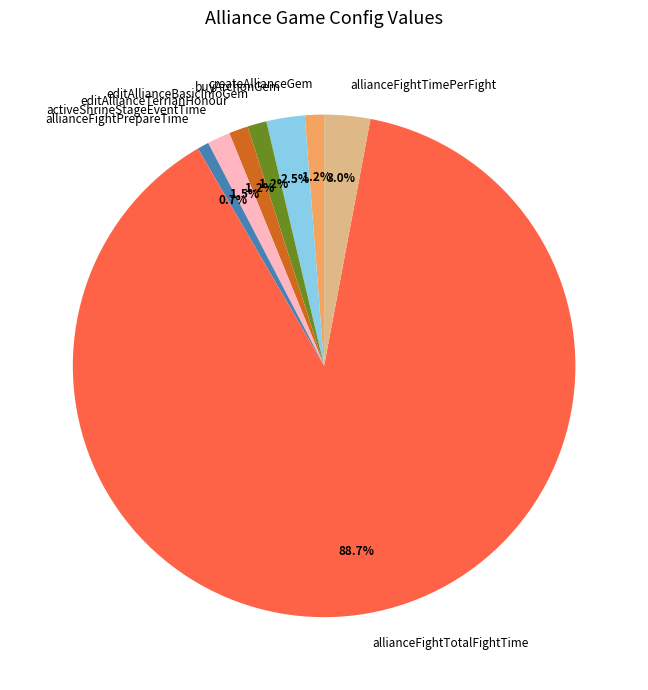

True or false: editAllianceBasicInfoGem accounts for 1% of the total.

True